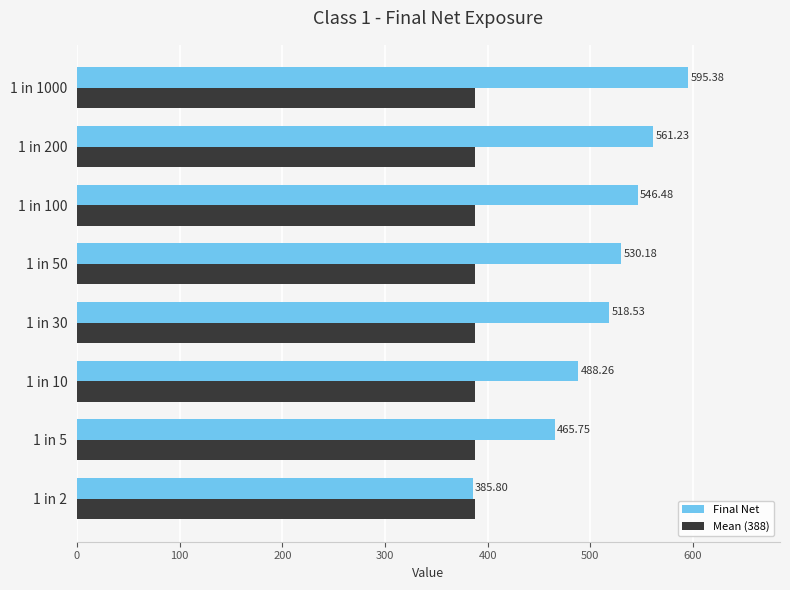

At how many categories does at least one series exceed 516?

5